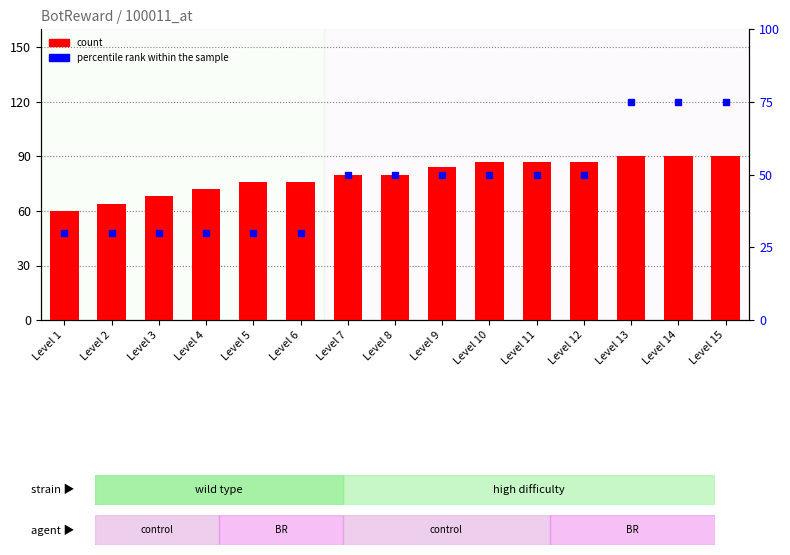

Reading left to right, list all the values displayed in this chart.

count: 60	64	68	72	76	76	80	80	84	87	87	87	90	90	90
percentile rank within the sample: 30	30	30	30	30	30	50	50	50	50	50	50	75	75	75